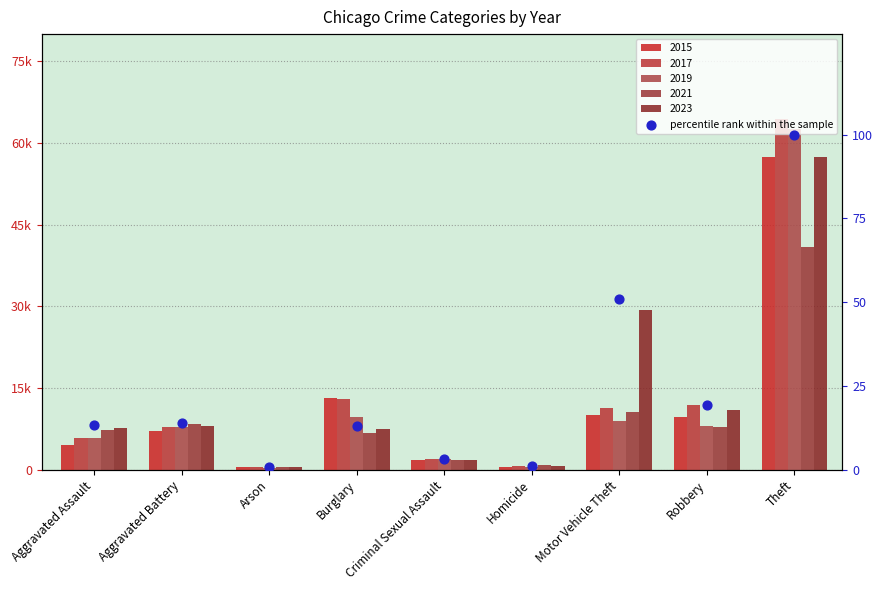

What is the ratio of the value at Aggravated Battery to the value at Motor Vehicle Theft?

0.3